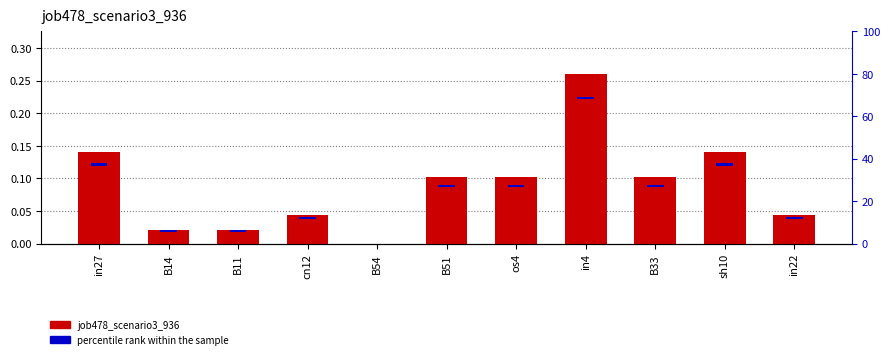

What is the change in value from in27 to in22?

-0.1